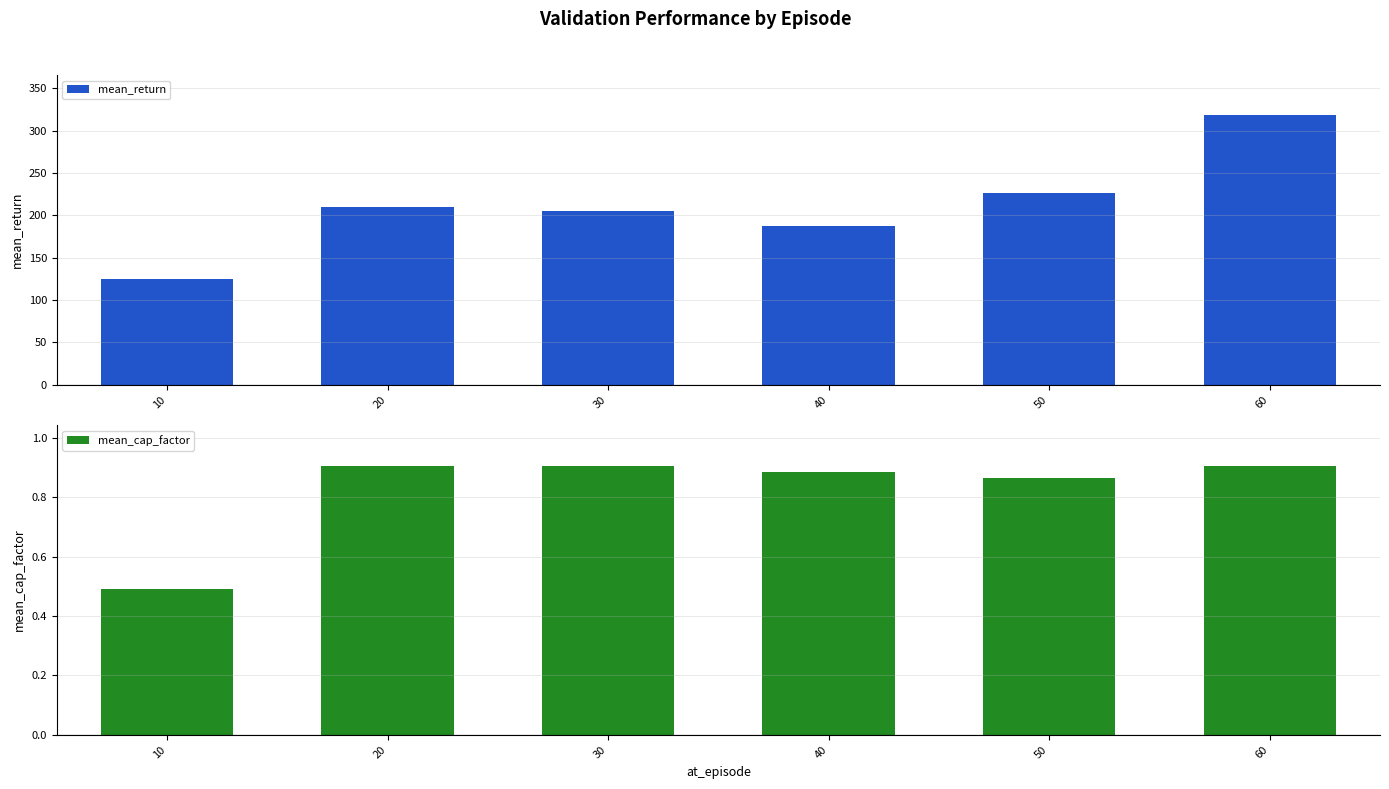

List the labels in order of mean_cap_factor value, largest first.

30, 20, 60, 40, 50, 10